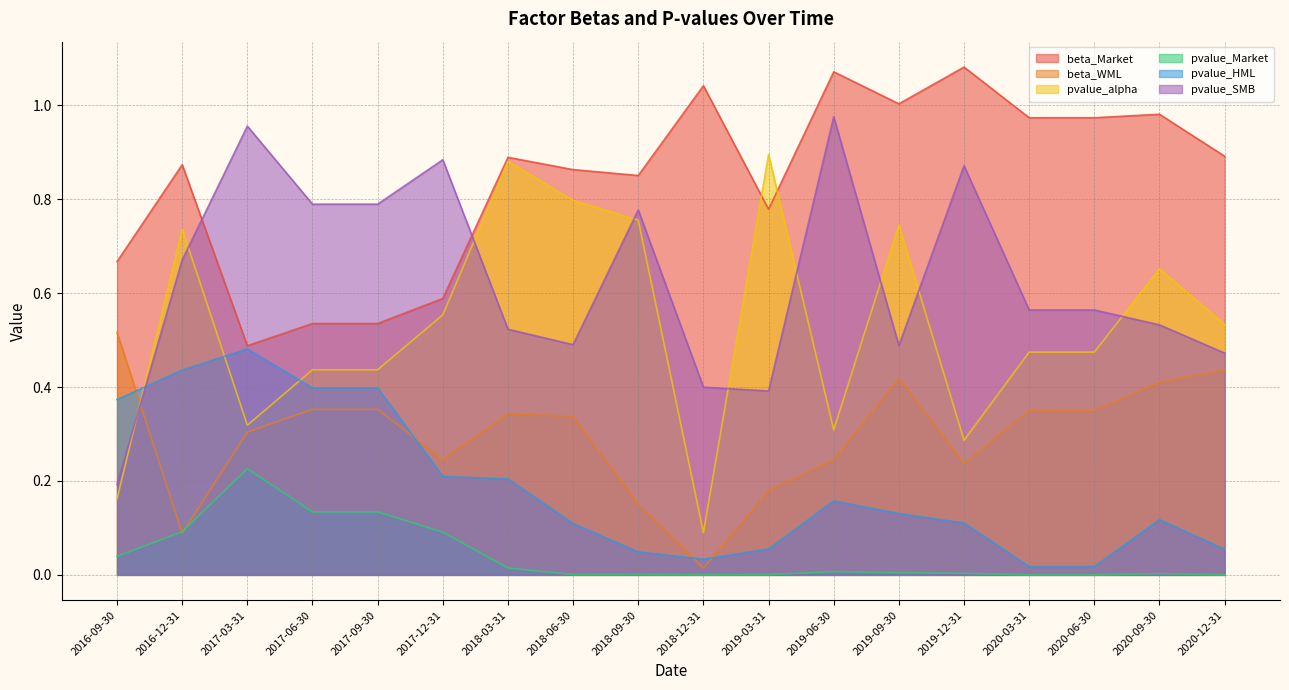

What are all the series names shown in the legend?

beta_Market, beta_WML, pvalue_alpha, pvalue_Market, pvalue_HML, pvalue_SMB